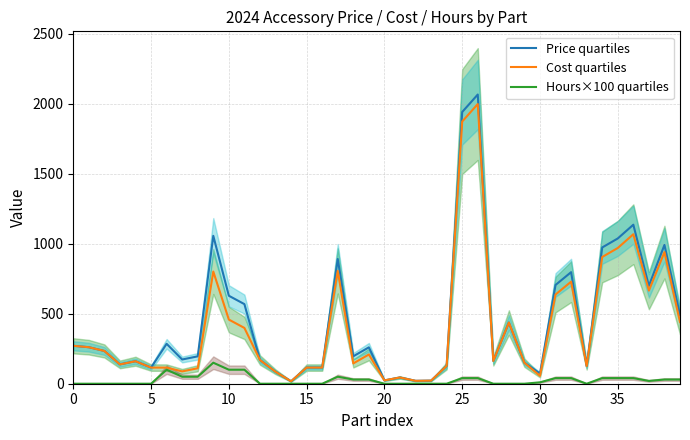

What is the difference between the maximum and second lowest values in the Hours×100 quartiles series?

150.0